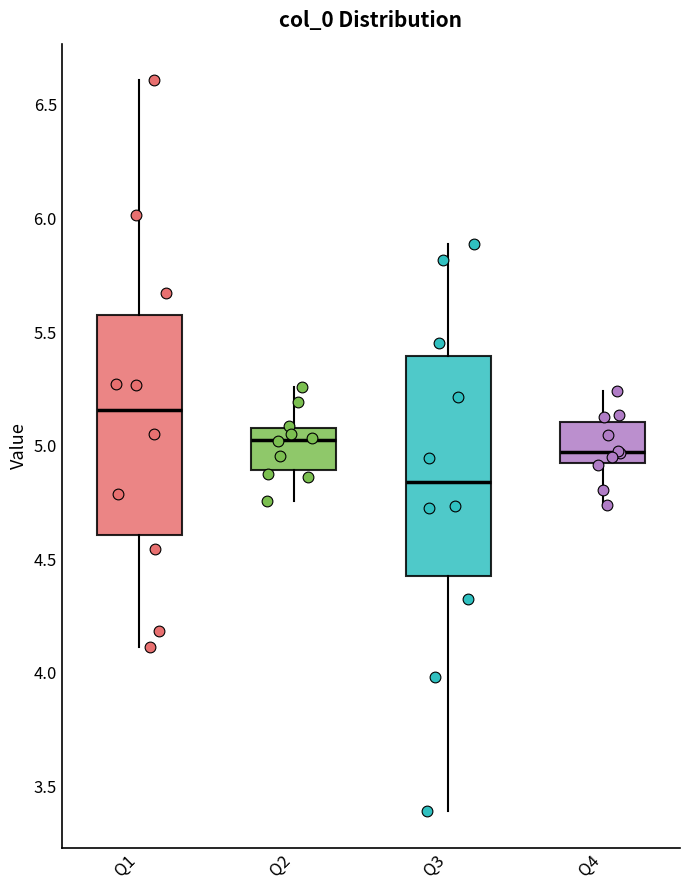

Where does the upper whisker of the box for Q2 end on the y-axis? The values are not printed on the chart, so give them approximately, as read against the axis.

5.25